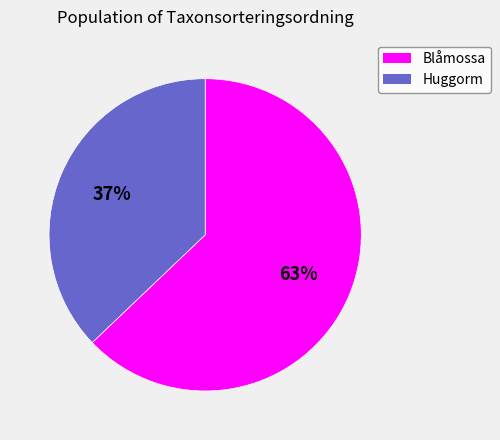

What is the ratio of the value at Blåmossa to the value at Huggorm?

1.7